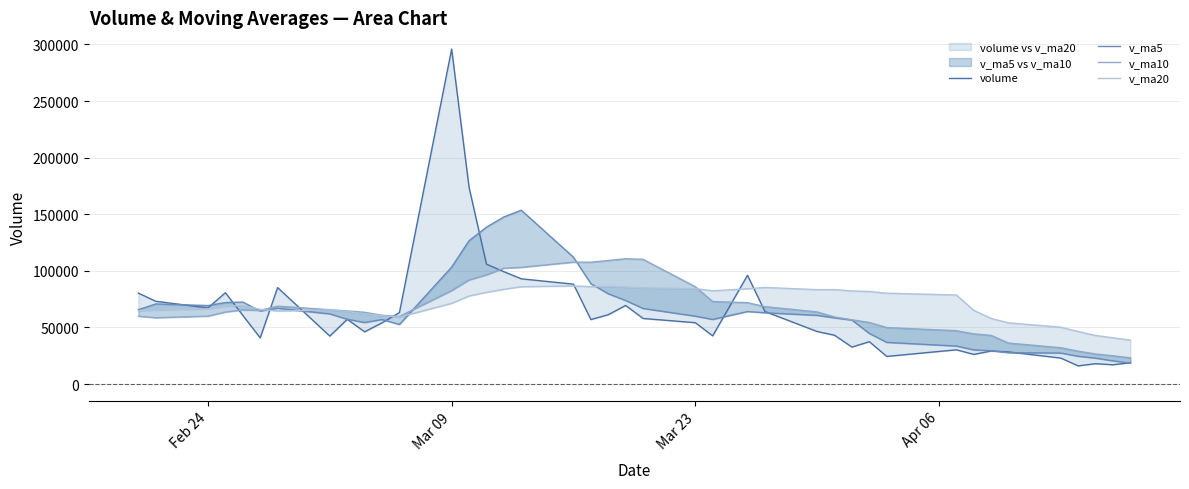

At Feb 24, list the series in order from largest to smallest.

volume, v_ma5, v_ma20, v_ma10